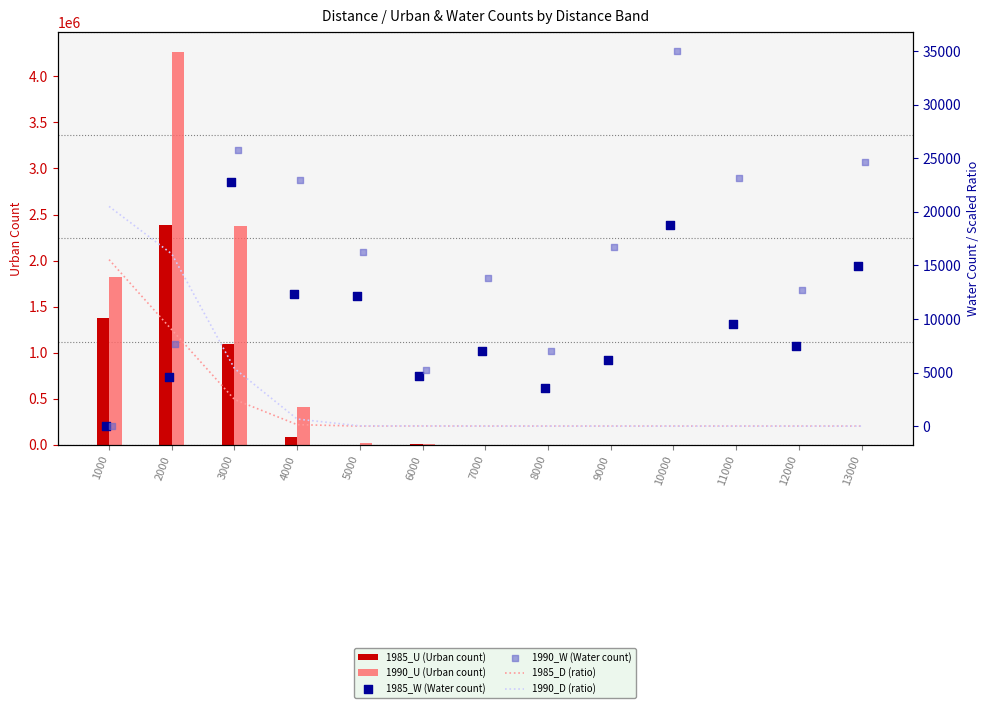

At which category is the sum across all series the highest?

2000